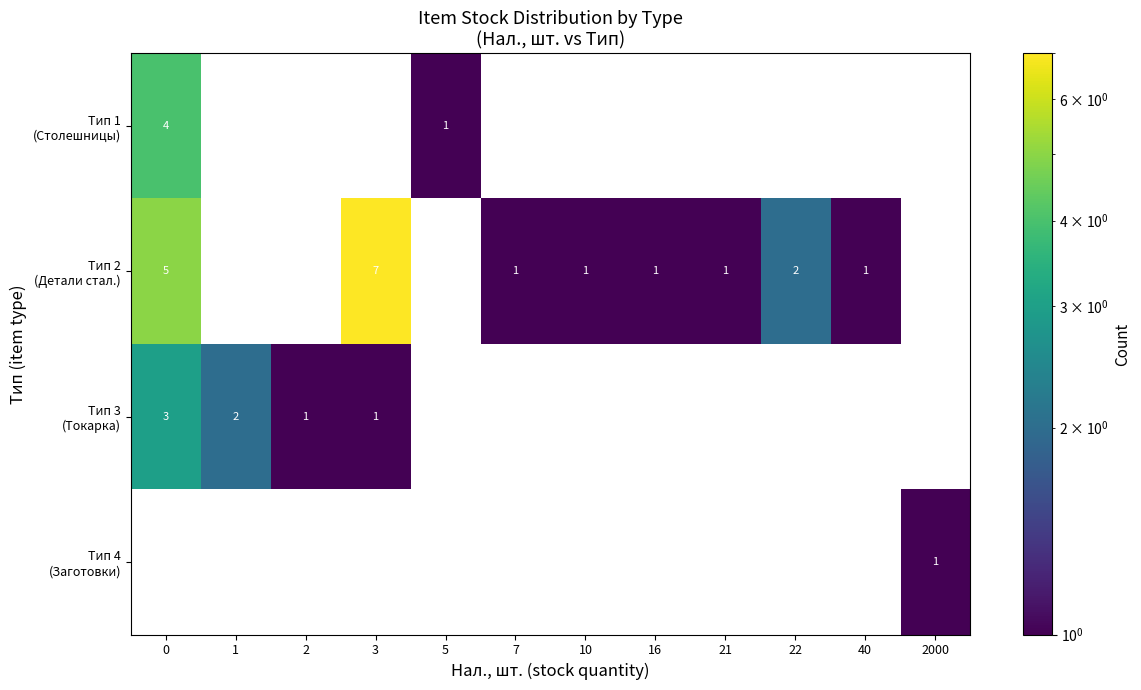

At which label does Тип 2 (Детали стал.) reach its minimum?

7